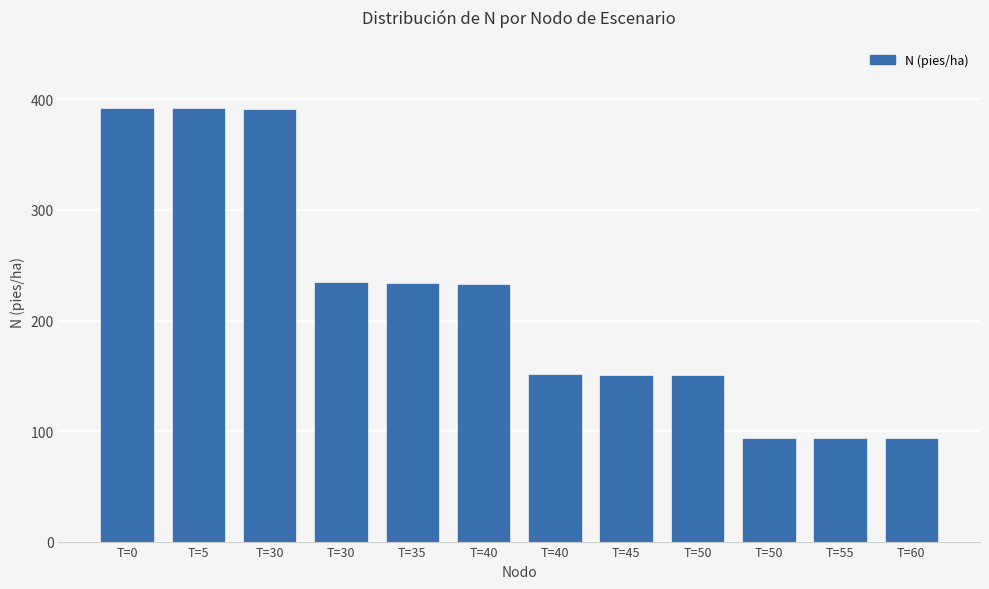

What is the smallest value displayed?

93.4